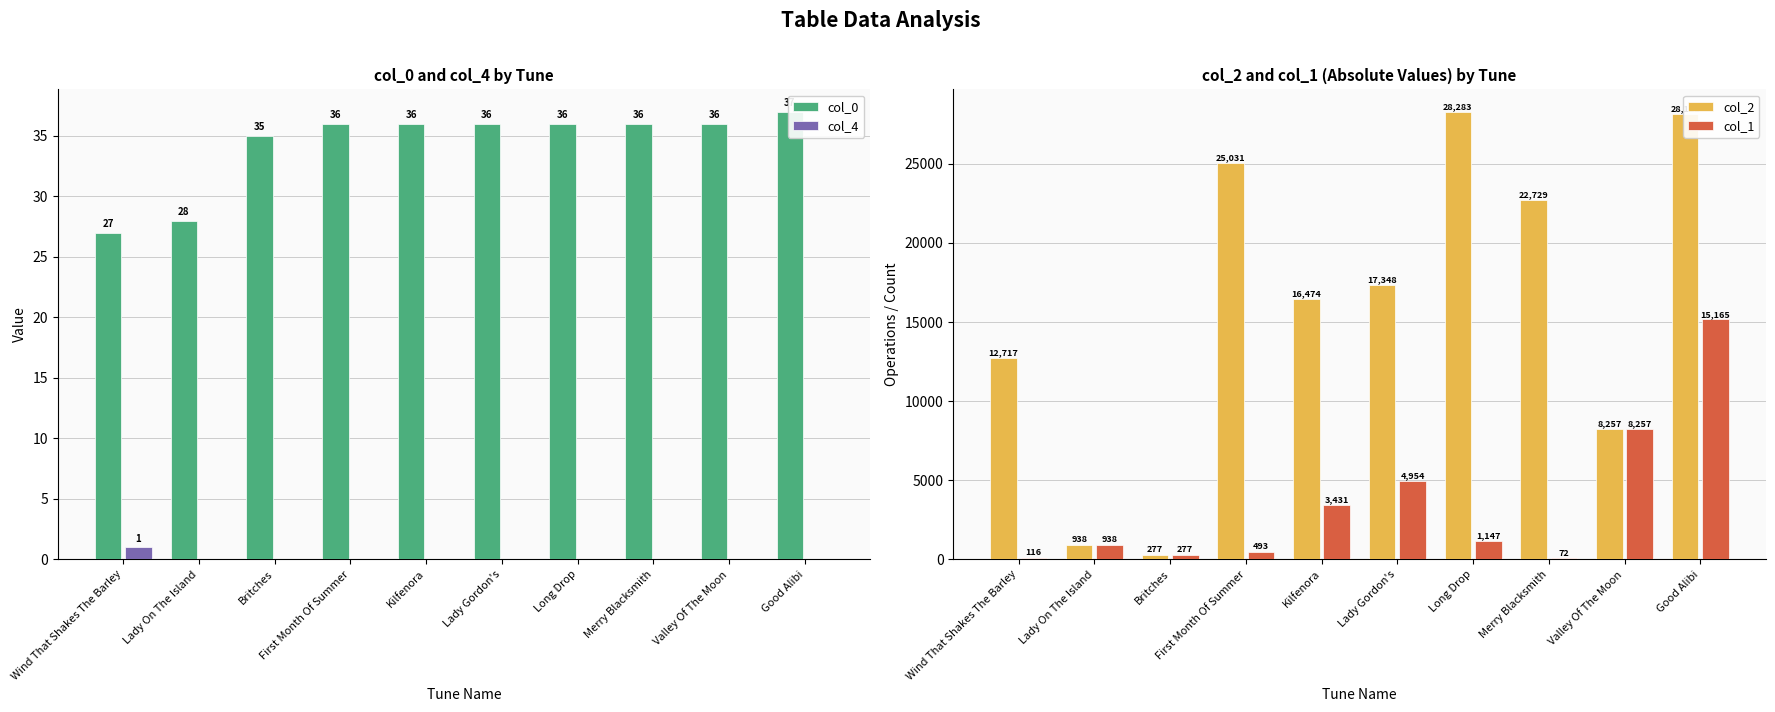

Reading right to left, what are all the values shown in this chart?

col_0: 37	36	36	36	36	36	36	35	28	27
col_4: 0	0	0	0	0	0	0	0	0	1
col_2: 28121	8257	22729	28283	17348	16474	25031	277	938	12717
col_1: 15165	8257	72	1147	4954	3431	493	277	938	116